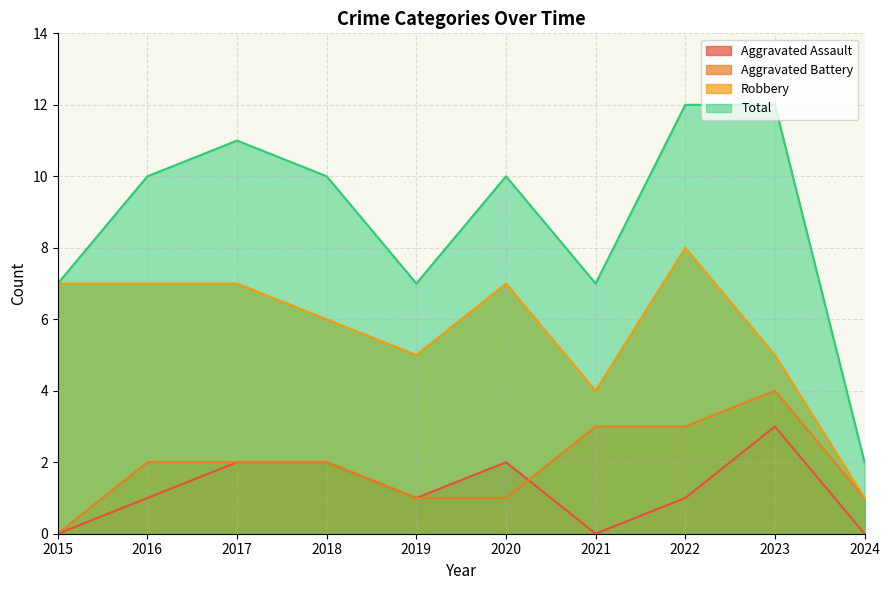

How many interior local valleys does the Aggravated Assault series have?

2